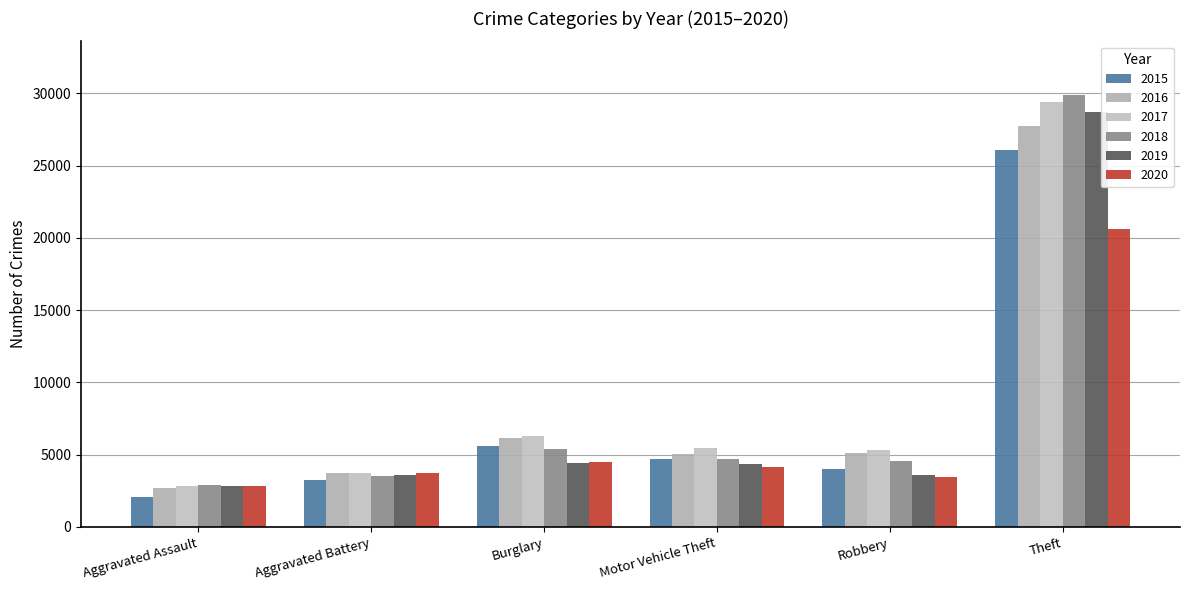

What is the average value of the 2017 series?

8826